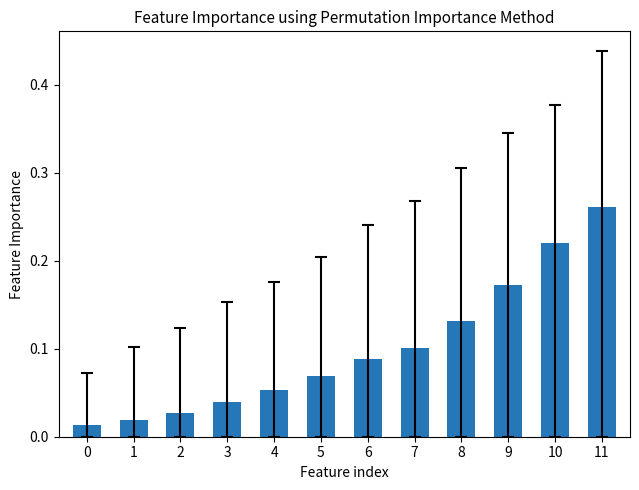

Are the bars horizontal?

No